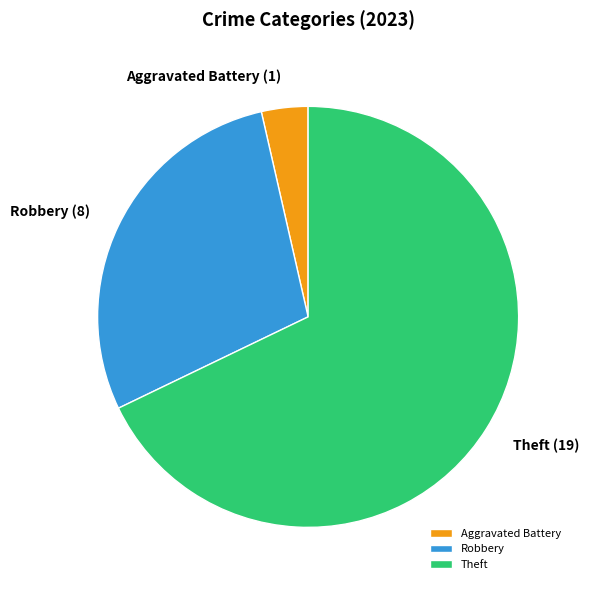

Combined, do Theft and Robbery account for over 50%?

Yes